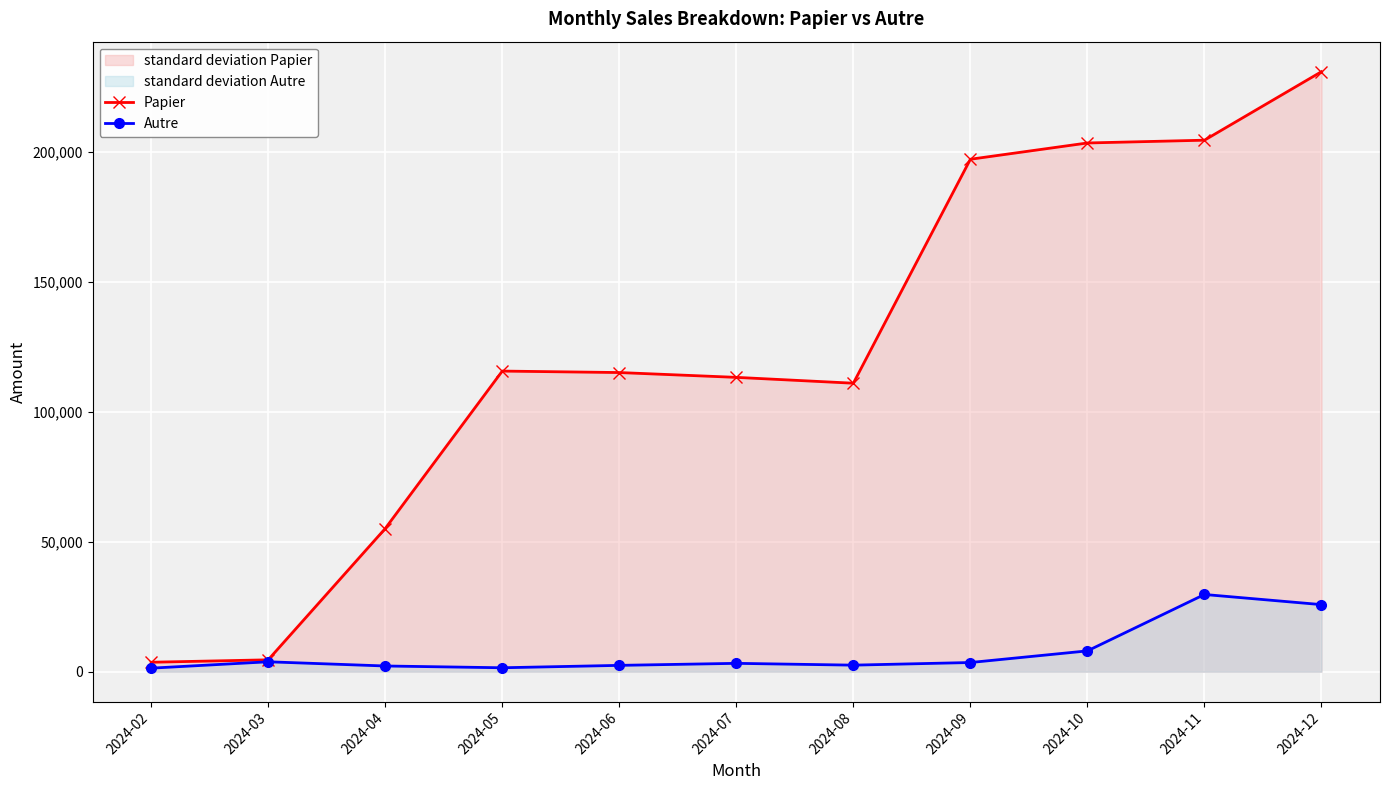

Reading left to right, list all the values displayed in this chart.

Papier: 3624.6	4556.4	55043.6	115578.3	115013.4	113162.0	110912.5	197028.0	203284.1	204354.1	230701.9
Autre: 1350.0	3800.3	2186.3	1503.2	2423.5	3202.9	2508.9	3518.6	7994.2	29678.6	25779.5